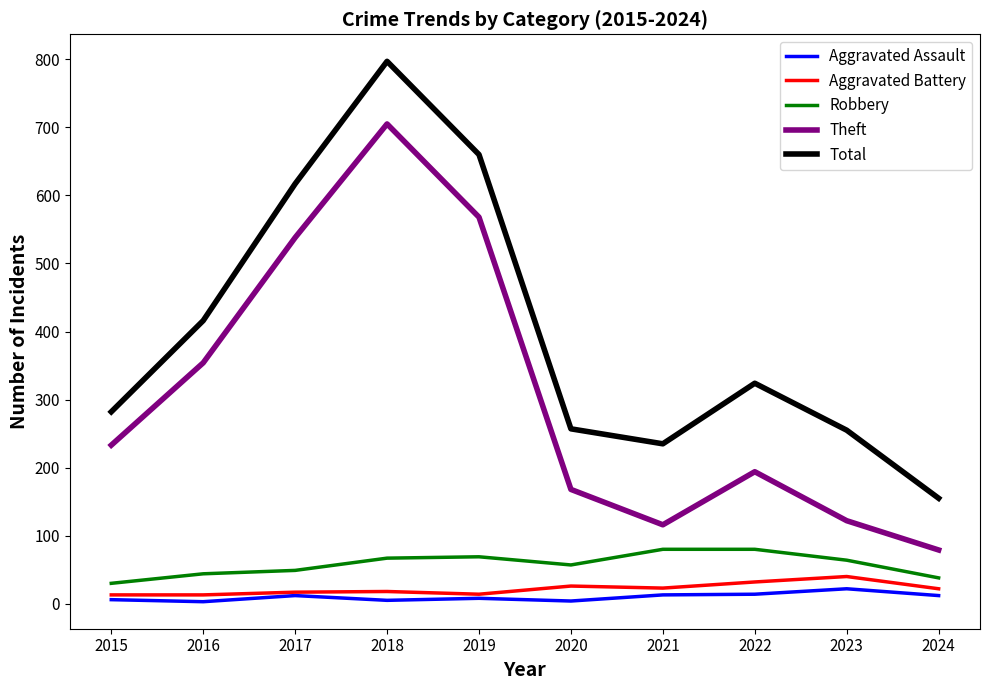

Which series has the widest spread of values?

Total